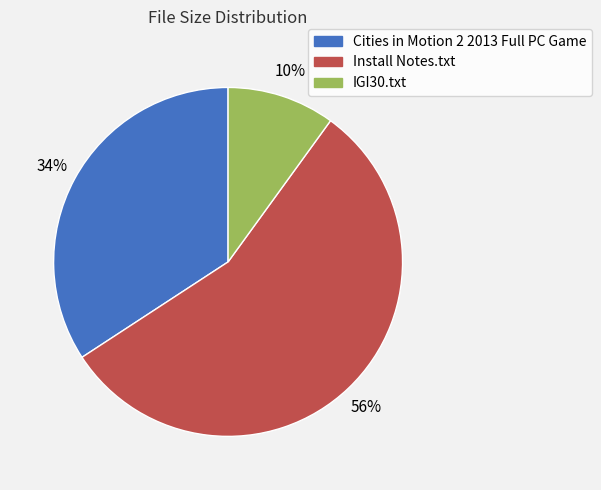

To the nearest percent, what percentage of the pie is Cities in Motion 2 2013 Full PC Game?

34%